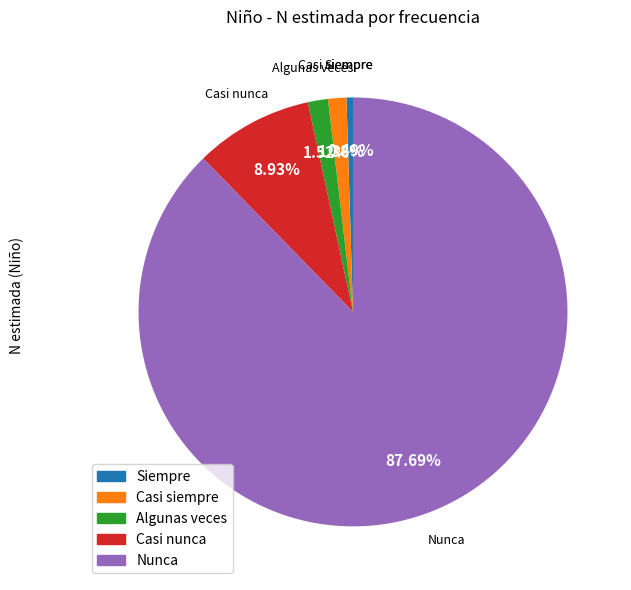

What is the smallest slice in the pie chart?

Siempre